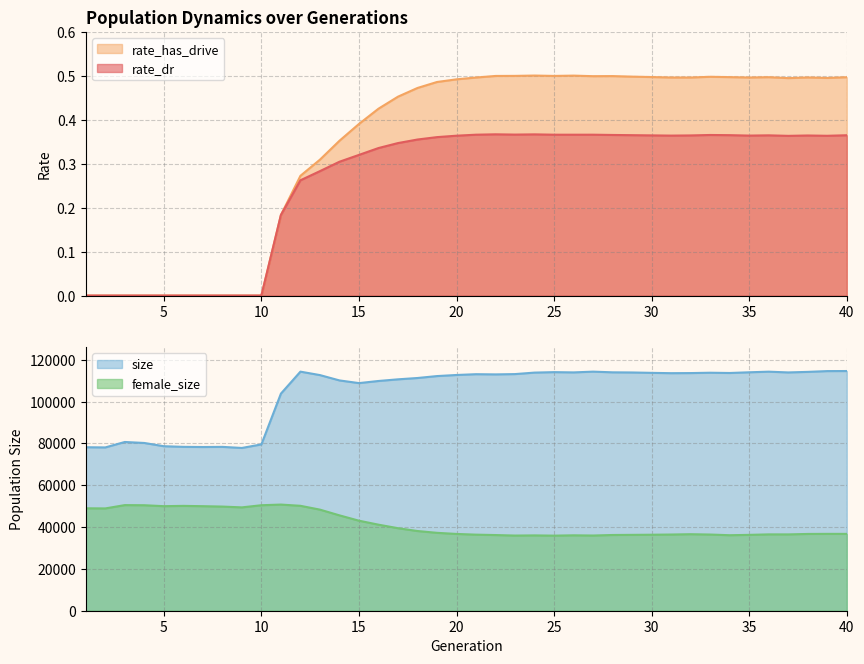

Reading right to left, extract all data points from this chart.

rate_dr: 40=0.4	39=0.4	38=0.4	37=0.4	36=0.4	35=0.4	34=0.4	33=0.4	32=0.4	31=0.4	30=0.4	29=0.4	28=0.4	27=0.4	26=0.4	25=0.4	24=0.4	23=0.4	22=0.4	21=0.4	20=0.4	19=0.4	18=0.4	17=0.3	16=0.3	15=0.3	14=0.3	13=0.3	12=0.3	11=0.2	10=0.0	9=0.0	8=0.0	7=0.0	6=0.0	5=0.0	4=0.0	3=0.0	2=0.0	1=0.0
rate_has_drive: 40=0.5	39=0.5	38=0.5	37=0.5	36=0.5	35=0.5	34=0.5	33=0.5	32=0.5	31=0.5	30=0.5	29=0.5	28=0.5	27=0.5	26=0.5	25=0.5	24=0.5	23=0.5	22=0.5	21=0.5	20=0.5	19=0.5	18=0.5	17=0.5	16=0.4	15=0.4	14=0.4	13=0.3	12=0.3	11=0.2	10=0.0	9=0.0	8=0.0	7=0.0	6=0.0	5=0.0	4=0.0	3=0.0	2=0.0	1=0.0